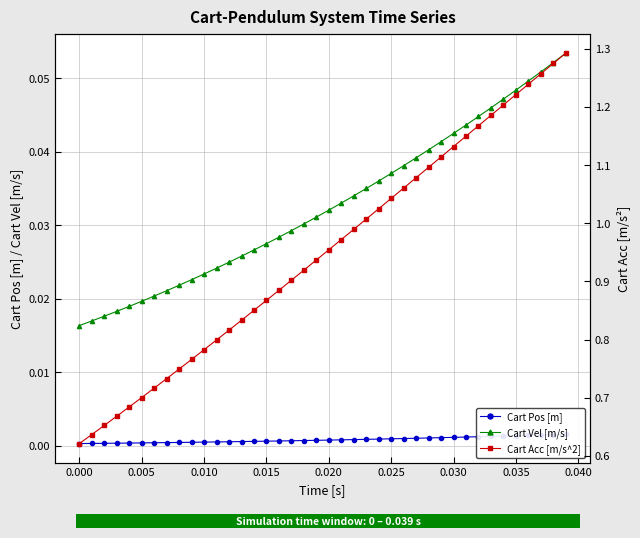

How many bars are there in each group?

3